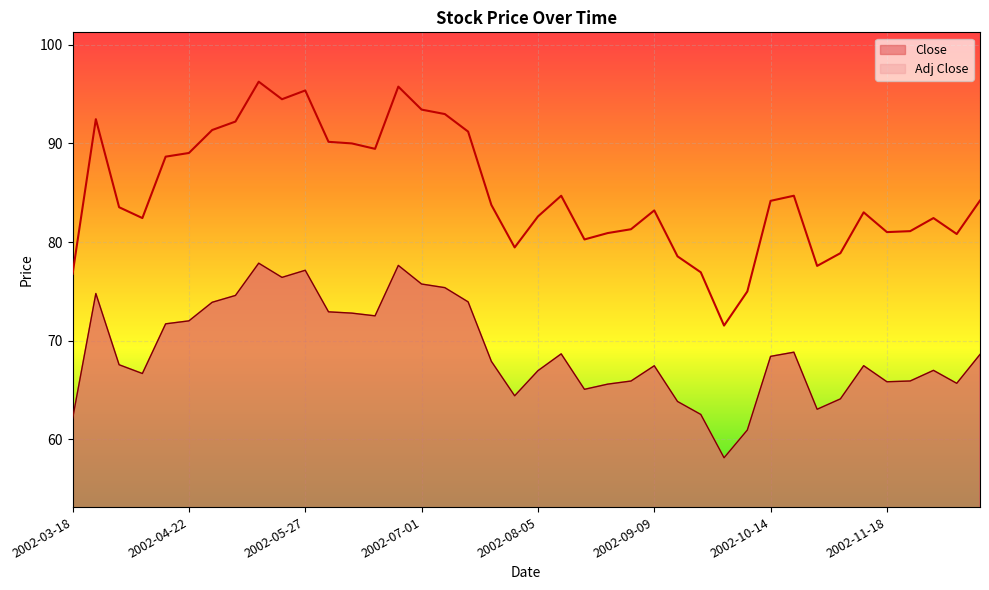

The Adj Close series shows 76.4 at 2002-05-20. True or false?

True